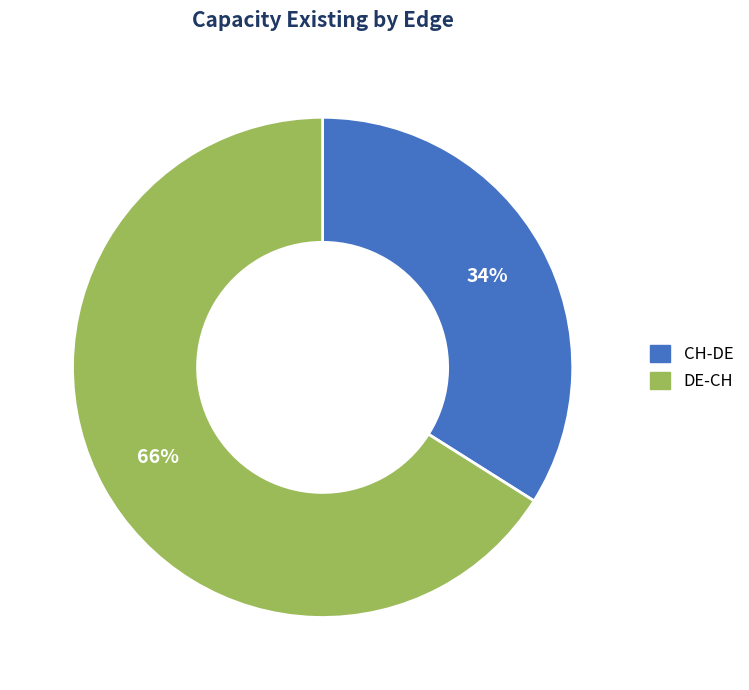

Which slice represents more than half of the pie?

DE-CH